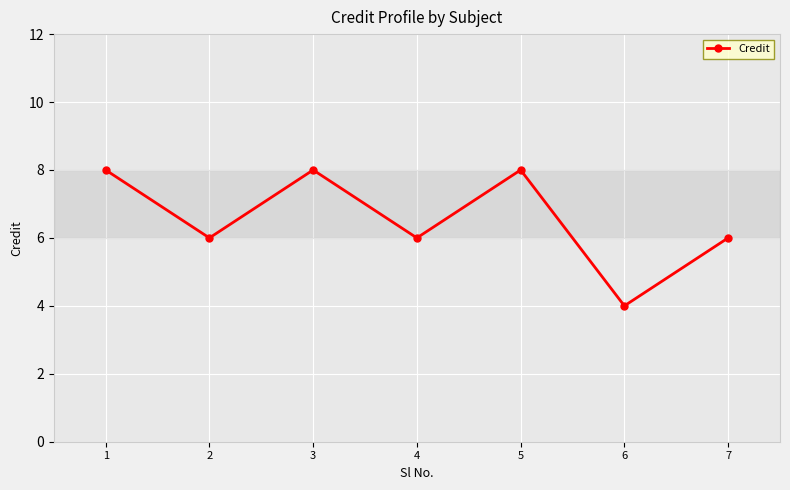

What is the value of the 7th point from the left?

6